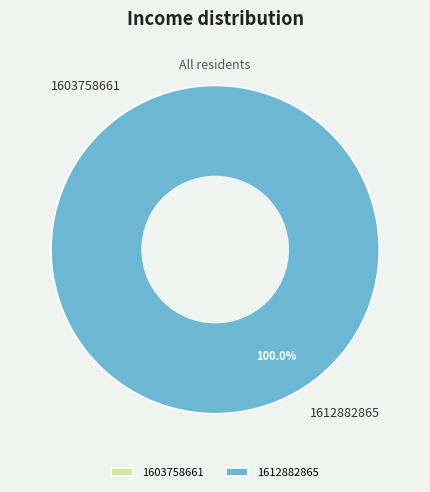

How many slices are in this pie chart?

2